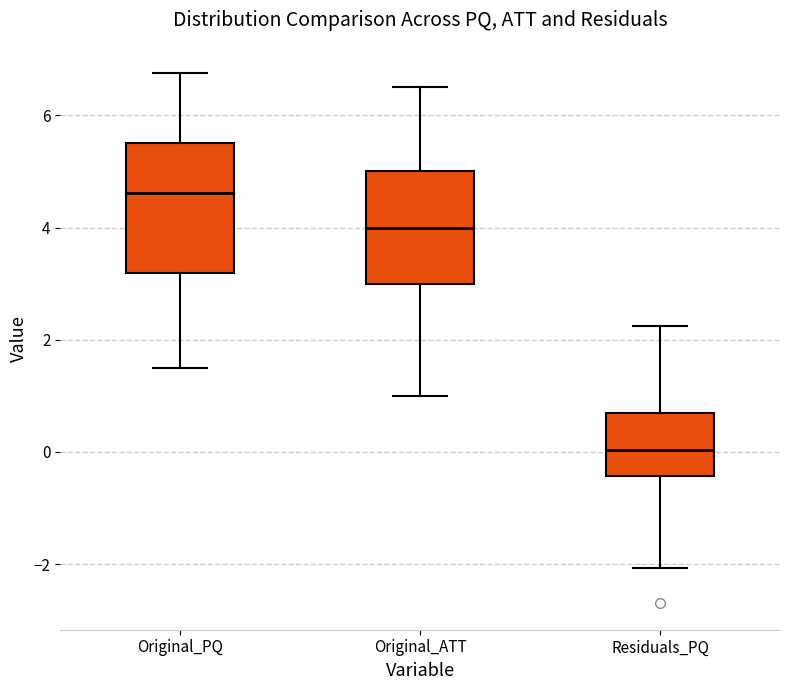

Reading left to right, transcribe this box plot: for each box, give where its median line is, the range the box spans, and where its two whiskers end, as read against the y-axis. The values are not printed on the chart, so give them approximately, as read against the axis.

Original_PQ: median 4.6, box 3.2 to 5.6, whiskers 1.6 to 6.8
Original_ATT: median 4.0, box 3.0 to 5.0, whiskers 1.0 to 6.6
Residuals_PQ: median 0.0, box -0.4 to 0.8, whiskers -2.0 to 2.2